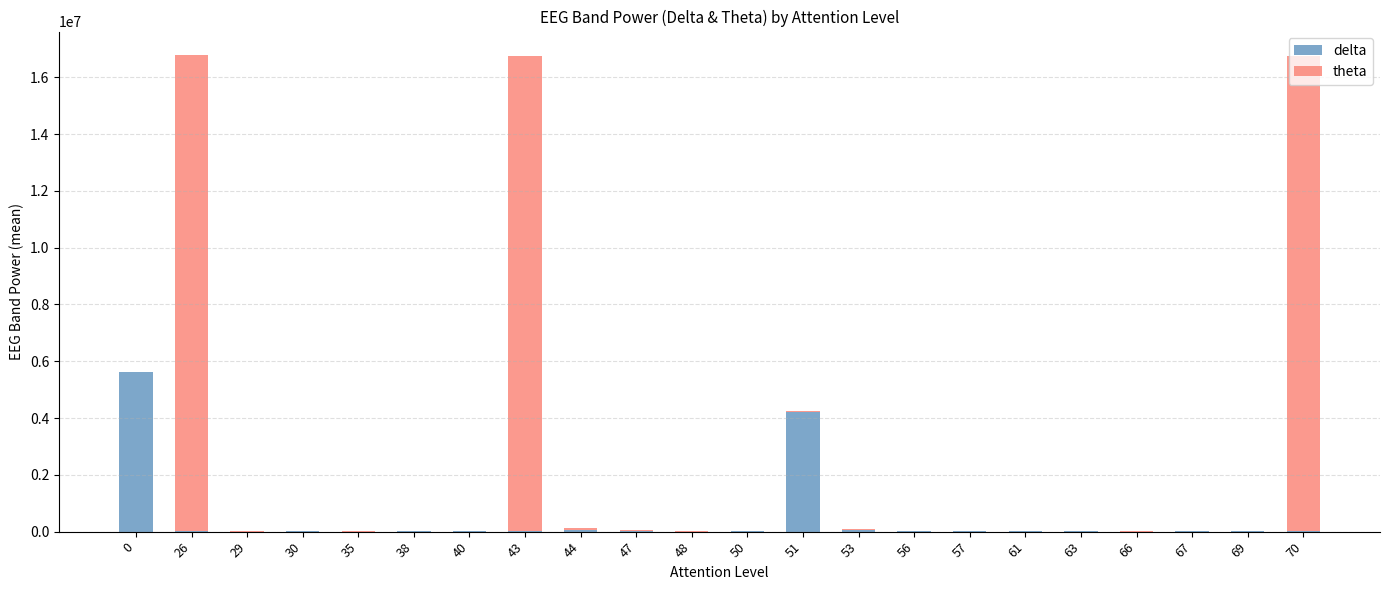

What is the maximum value for delta?

5607575